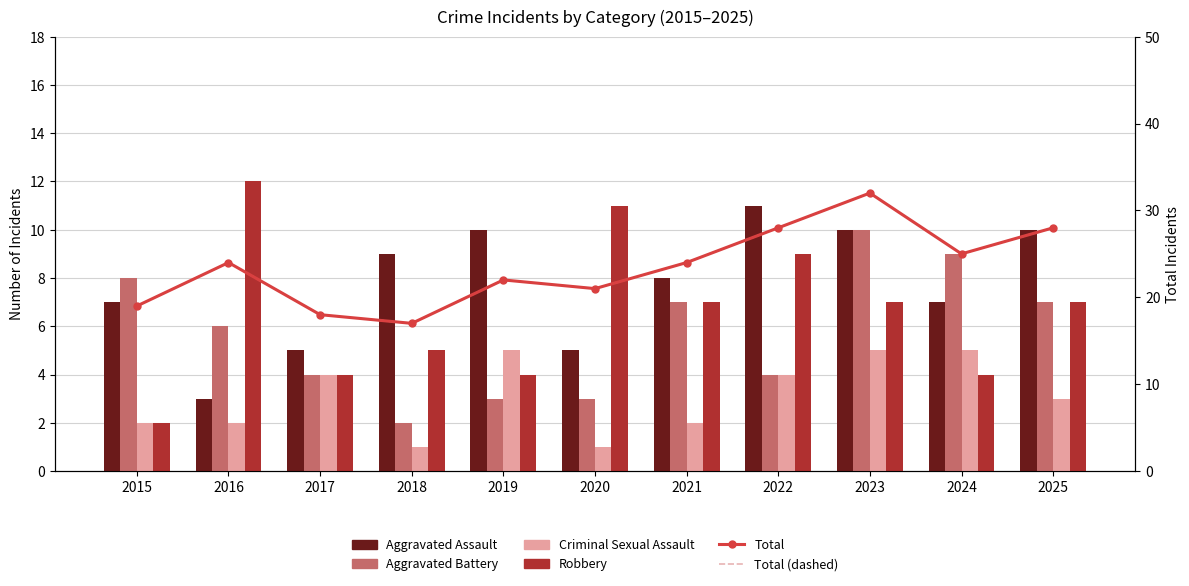

Between 2019 and 2015, which is larger?

2019